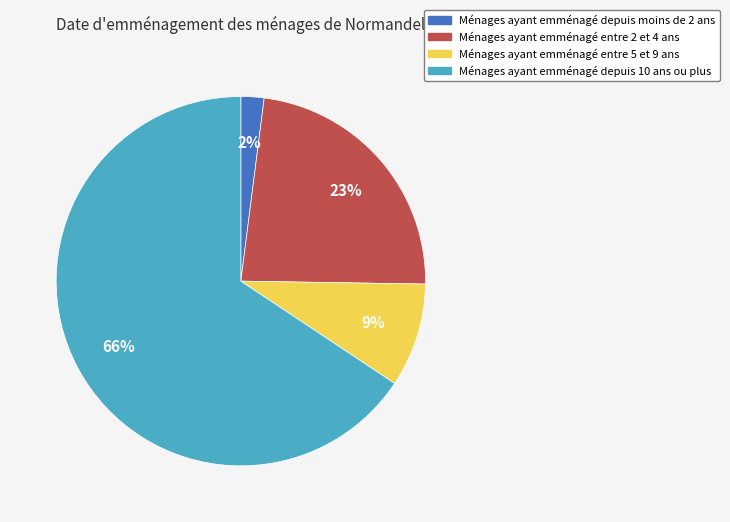

To the nearest percent, what is the difference between the largest and smallest slice percentages?

64%